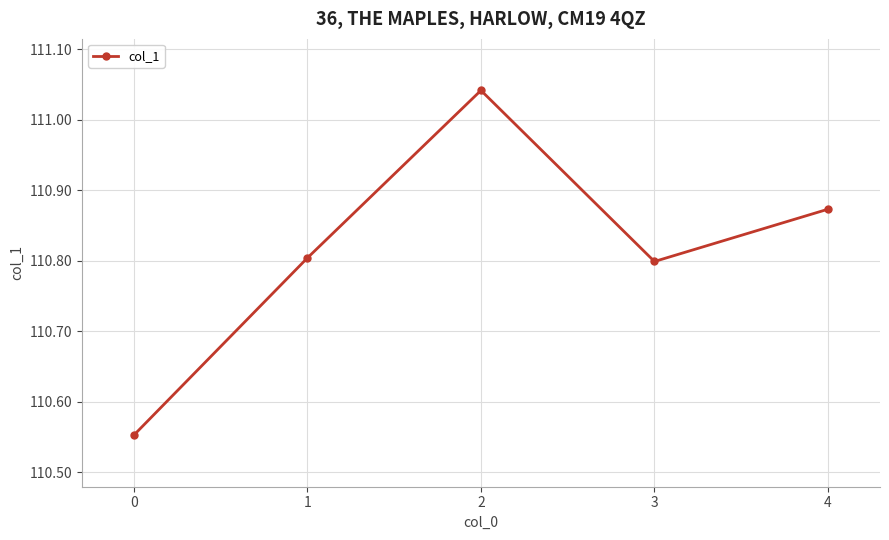

What is the difference between the maximum and minimum values?

0.5